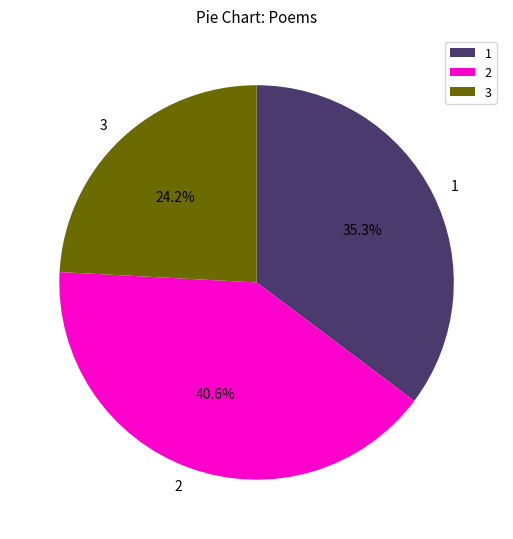

To the nearest percent, what is the difference between the largest and smallest slice percentages?

16%